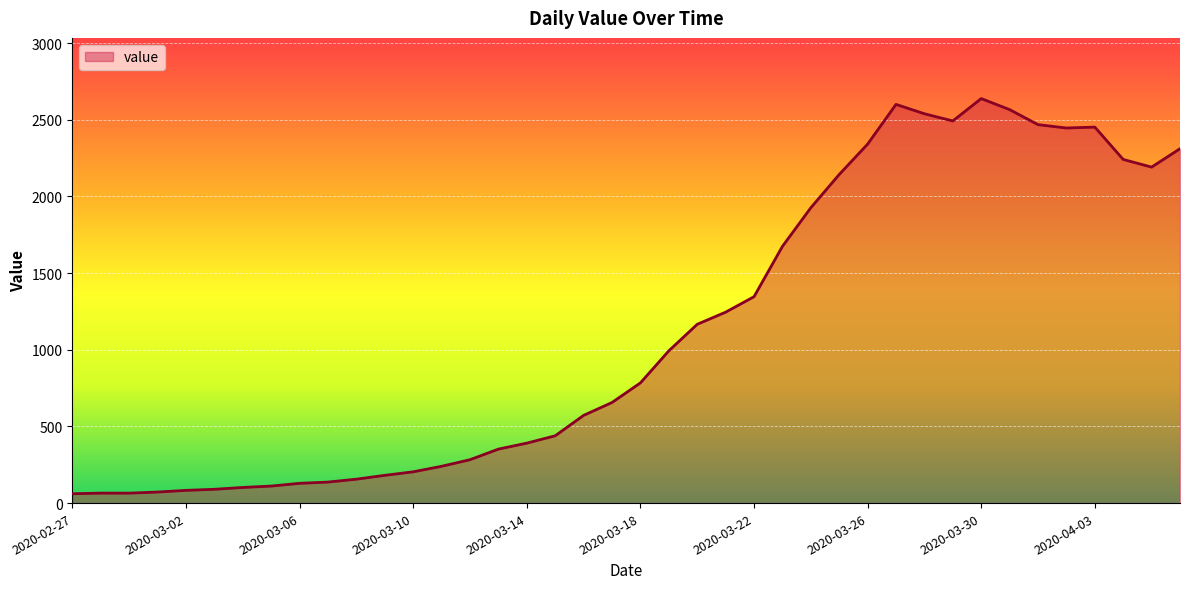

What is the difference between the maximum and second lowest values?

2573